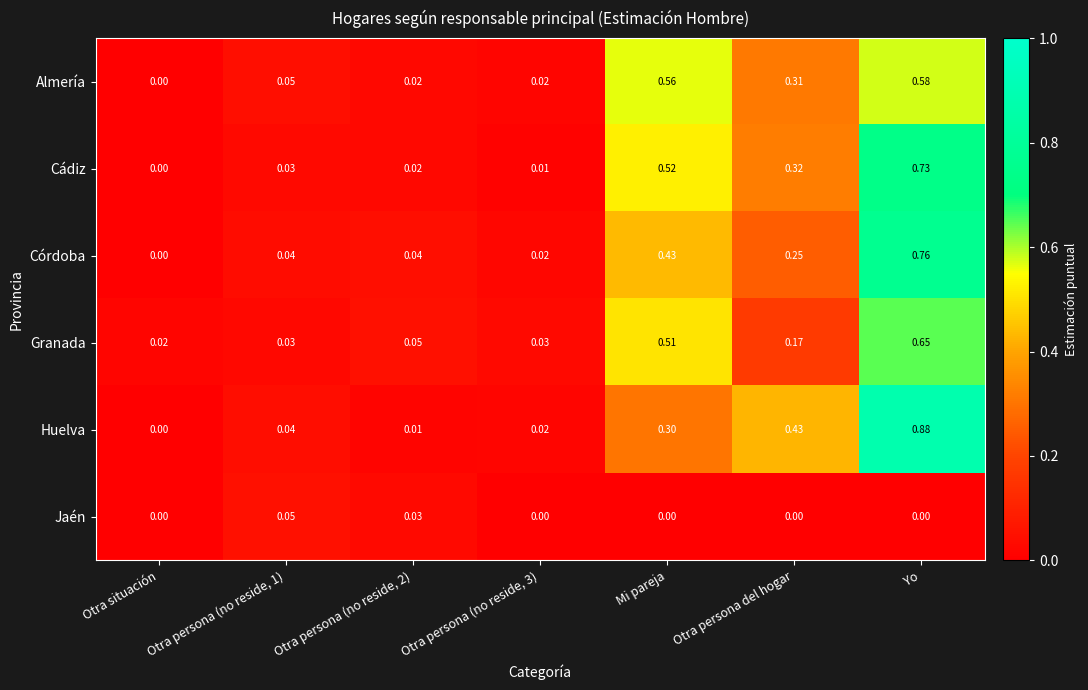

Which series has the largest total across all categories?

Huelva